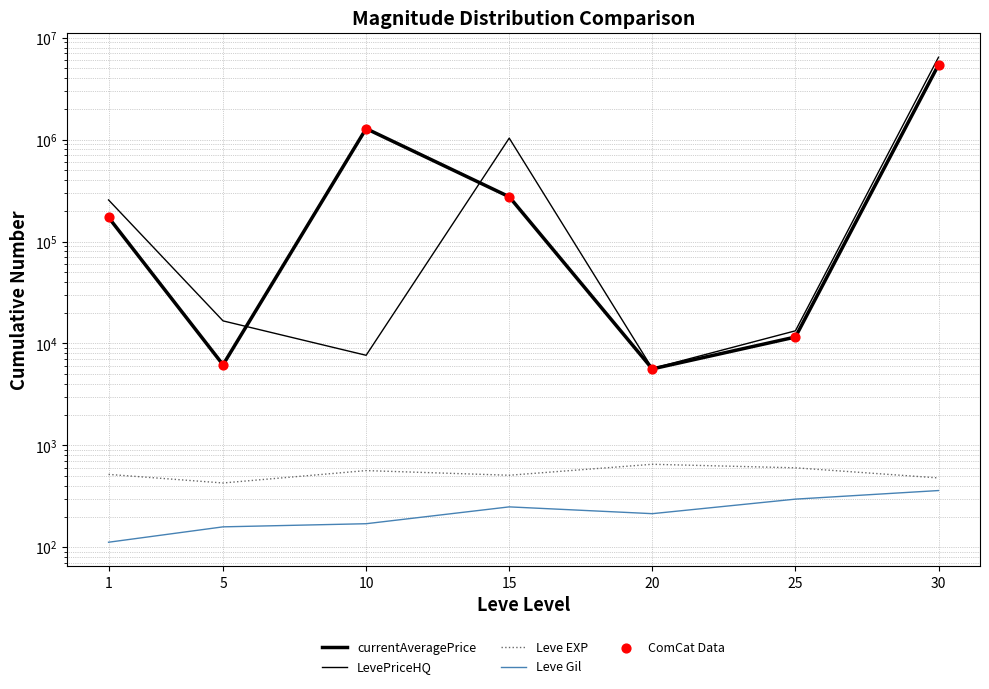

What are all the series names shown in the legend?

currentAveragePrice, LevePriceHQ, Leve EXP, Leve Gil, ComCat Data